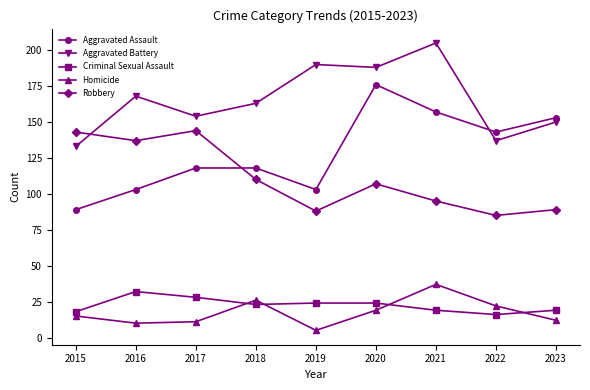

After their last crossing, which series has the higher values: Aggravated Assault or Aggravated Battery?

Aggravated Assault